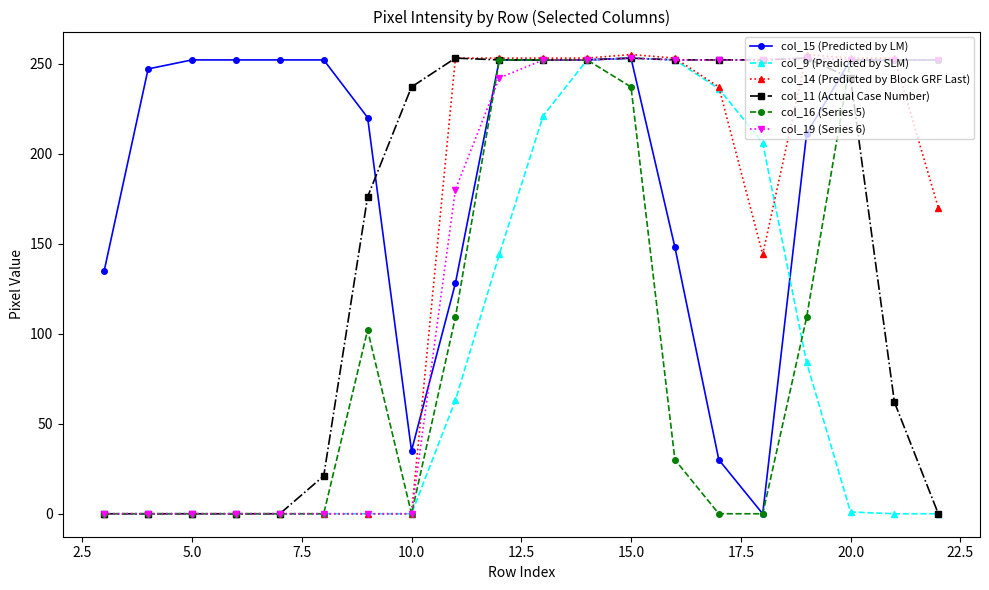

What is the average value of the col_11 (Actual Case Number) series?

150